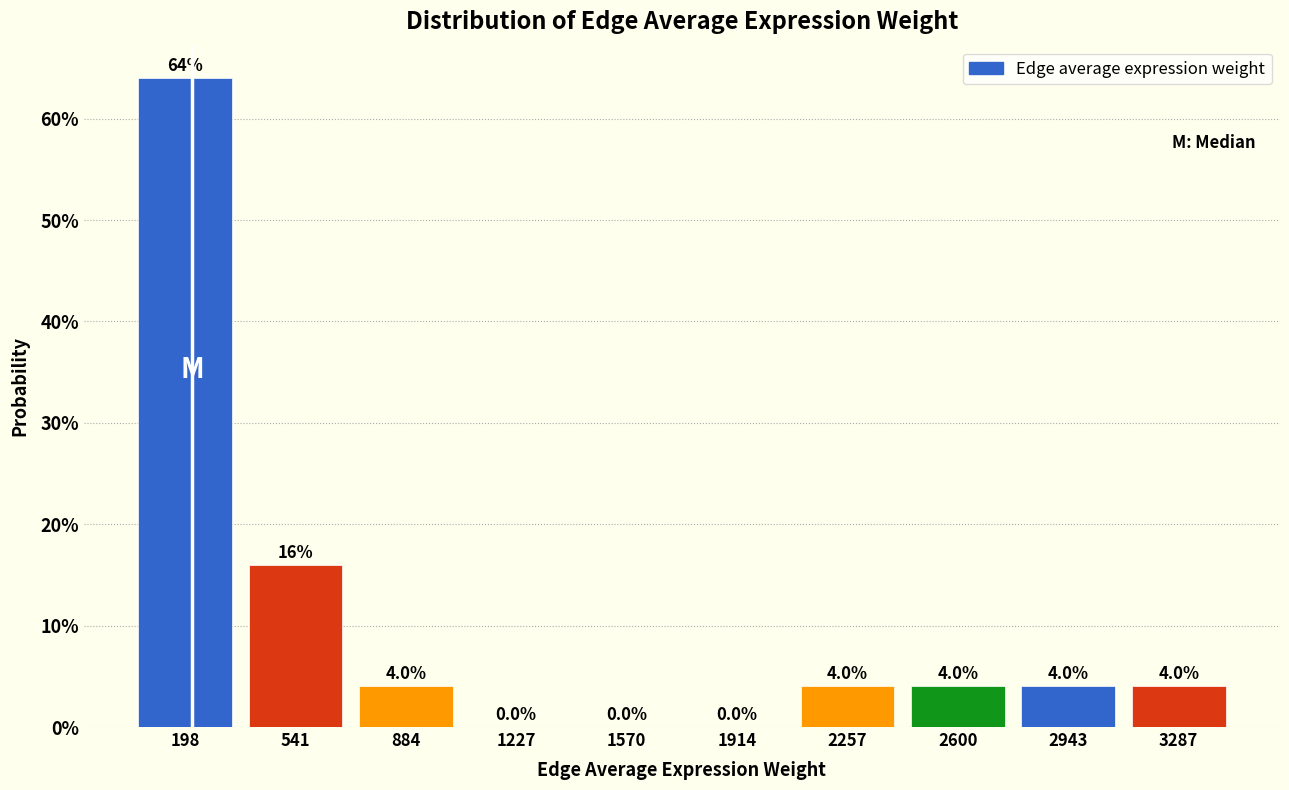

Reading left to right, transcribe this chart: for each bar, give the range it covers on the x-axis and its height. The bar edges are not printed on the chart, so give them approximately, as read against the axis.

50 to 350: 64.0
350 to 700: 16.0
700 to 1050: 4.0
1050 to 1400: 0.0
1400 to 1750: 0.0
1750 to 2100: 0.0
2100 to 2450: 4.0
2450 to 2750: 4.0
2750 to 3100: 4.0
3100 to 3450: 4.0